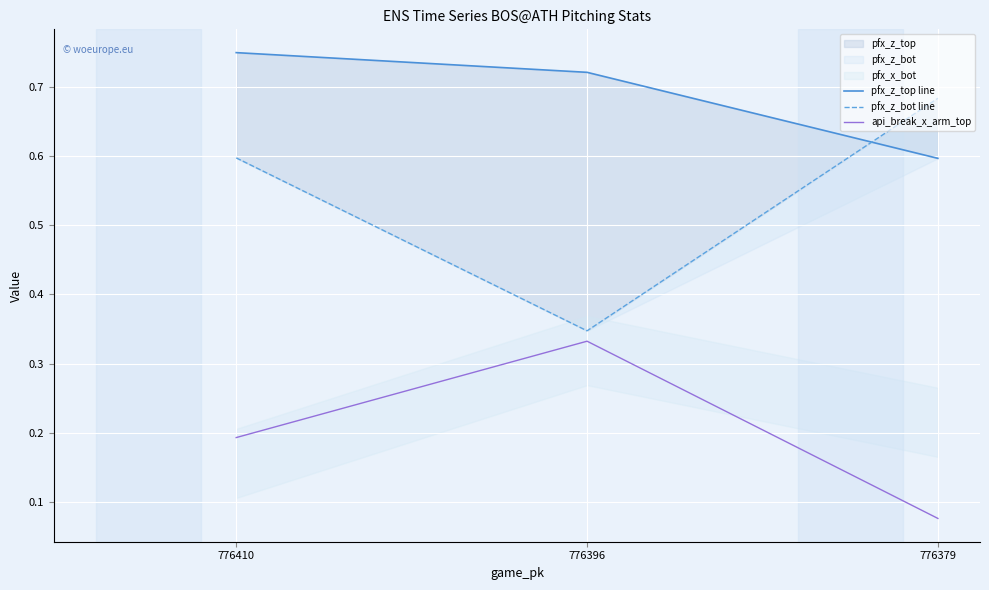

How many lines are shown in the chart?

3